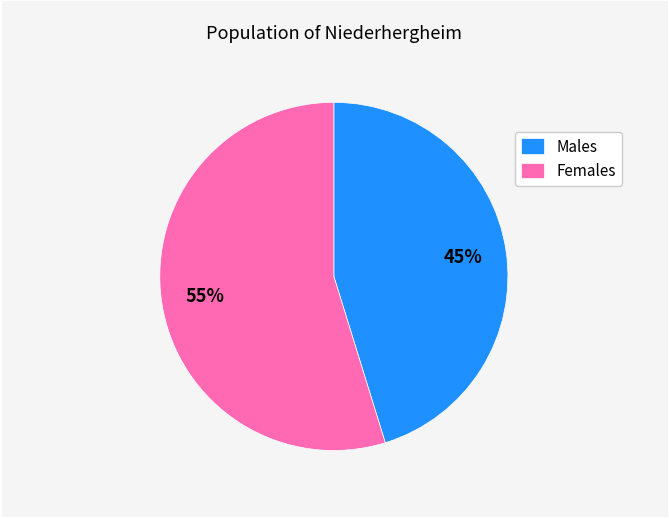

Do Females and Males together represent more than half of the pie?

Yes